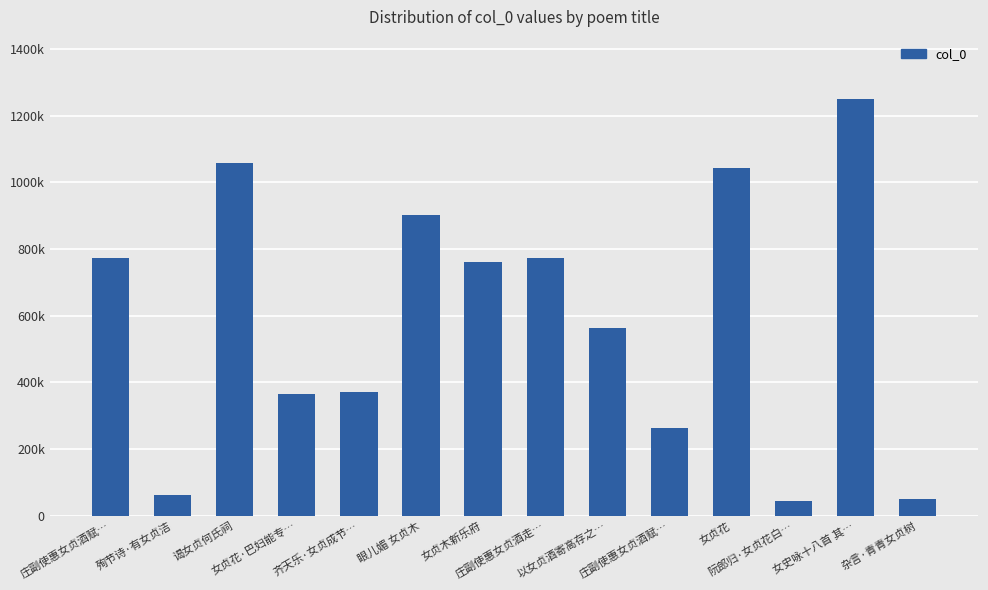

What is the difference between the maximum and minimum values?

1204165